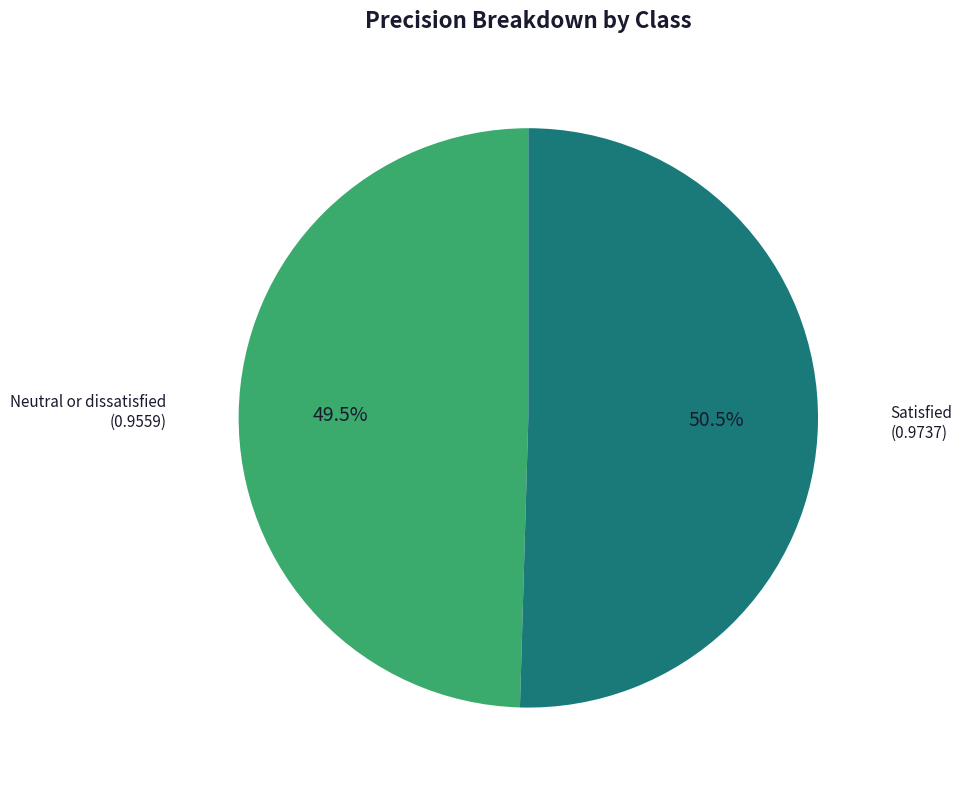

To the nearest percent, what is the average slice percentage?

50%